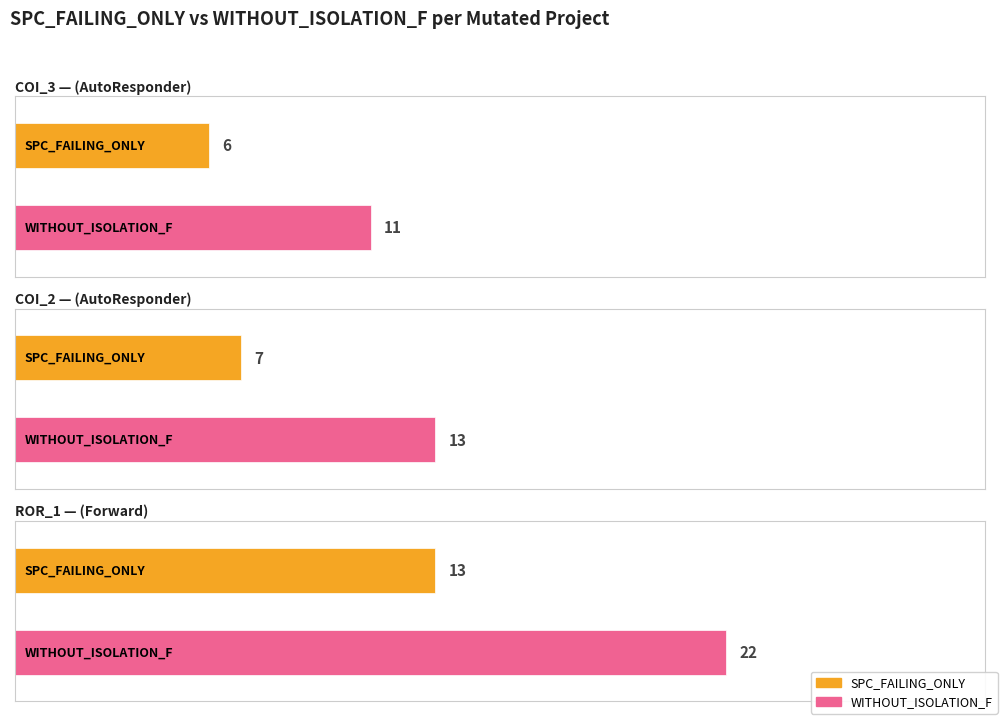

At which label does SPC_SPACE reach its peak?

Forward.EmailSystem.Client.ROR_1